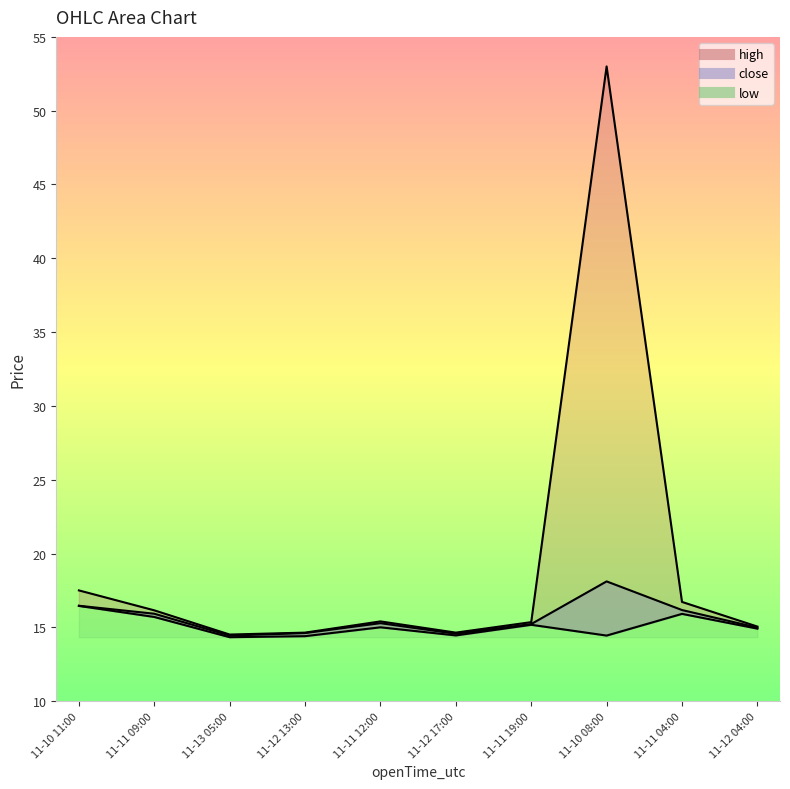

Where is the first local maximum for low?

11-11 12:00